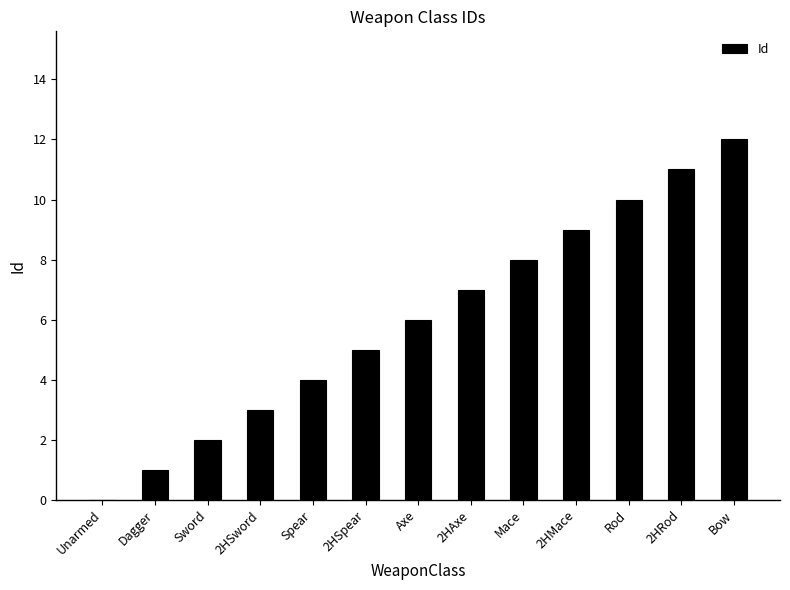

What is the maximum value shown in the chart?

12